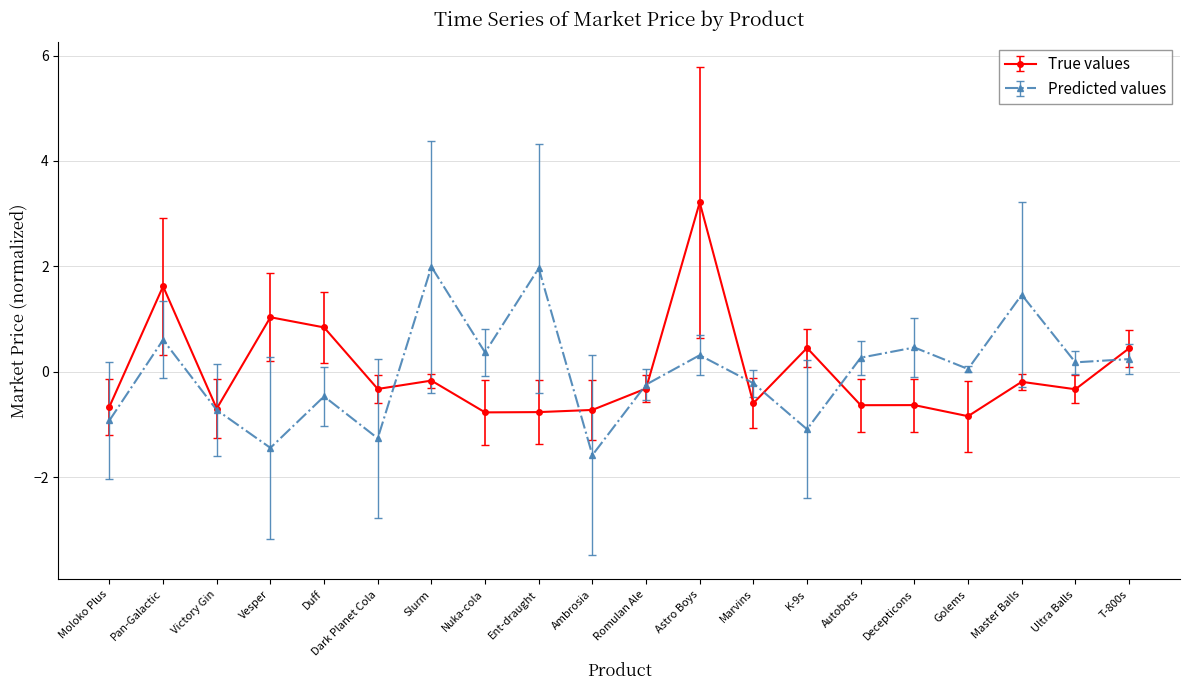

Is this an area chart (filled region under the line)?

No